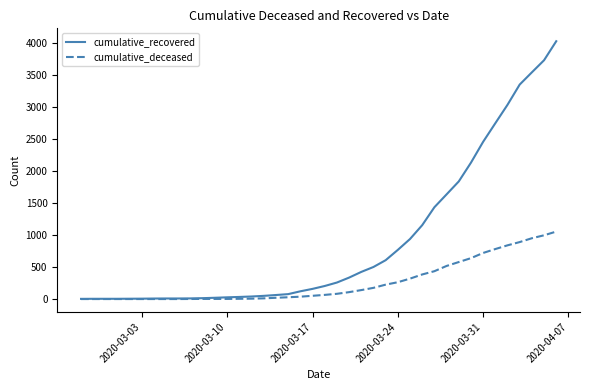

What is the maximum value shown in the chart?

4027